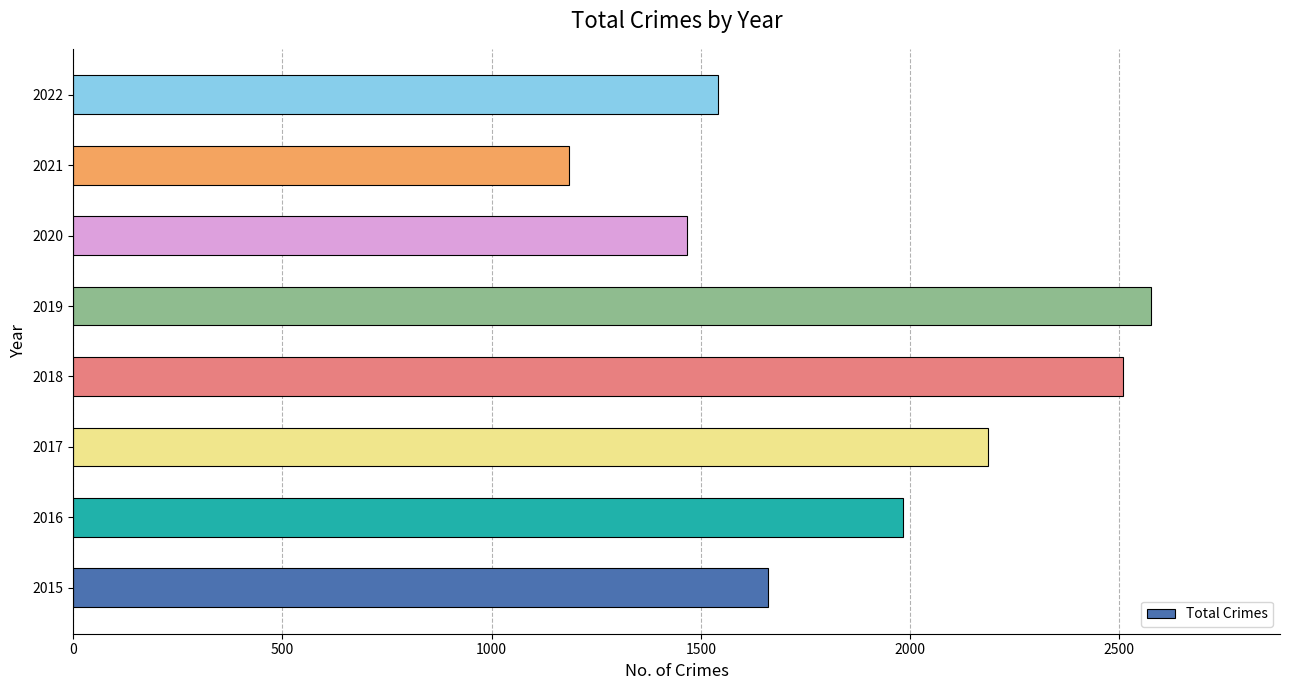

List the labels in order of value, largest first.

2019, 2018, 2017, 2016, 2015, 2022, 2020, 2021